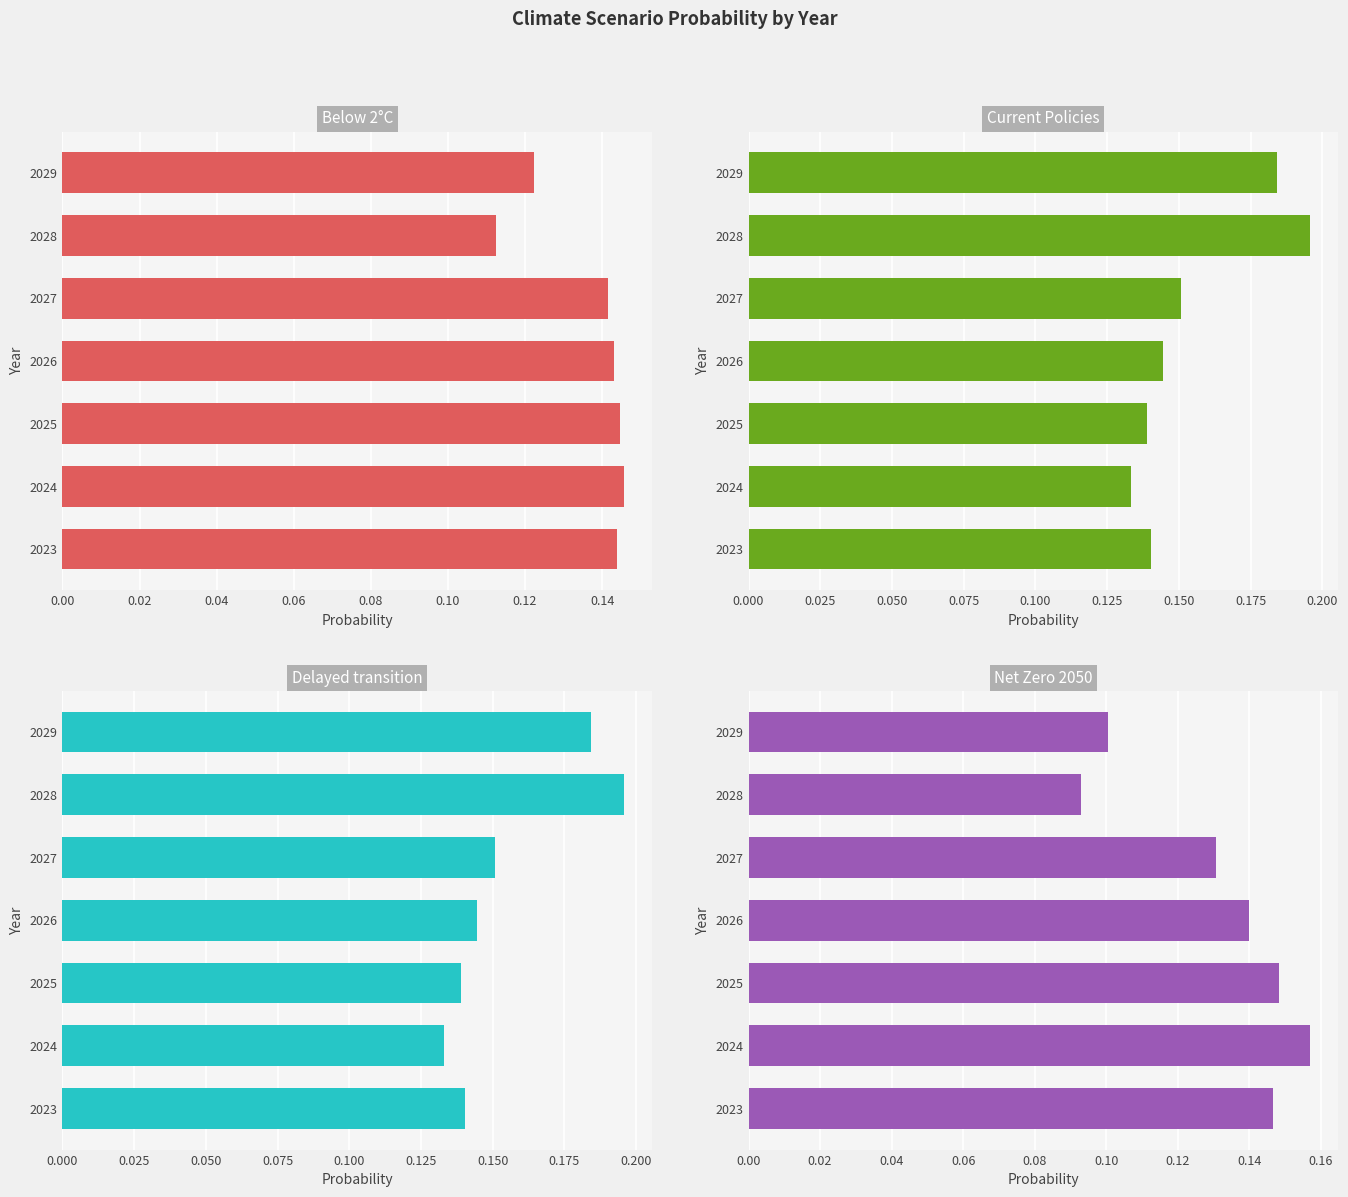

What is the value of the Current Policies bar at the 4th from the left?

0.1